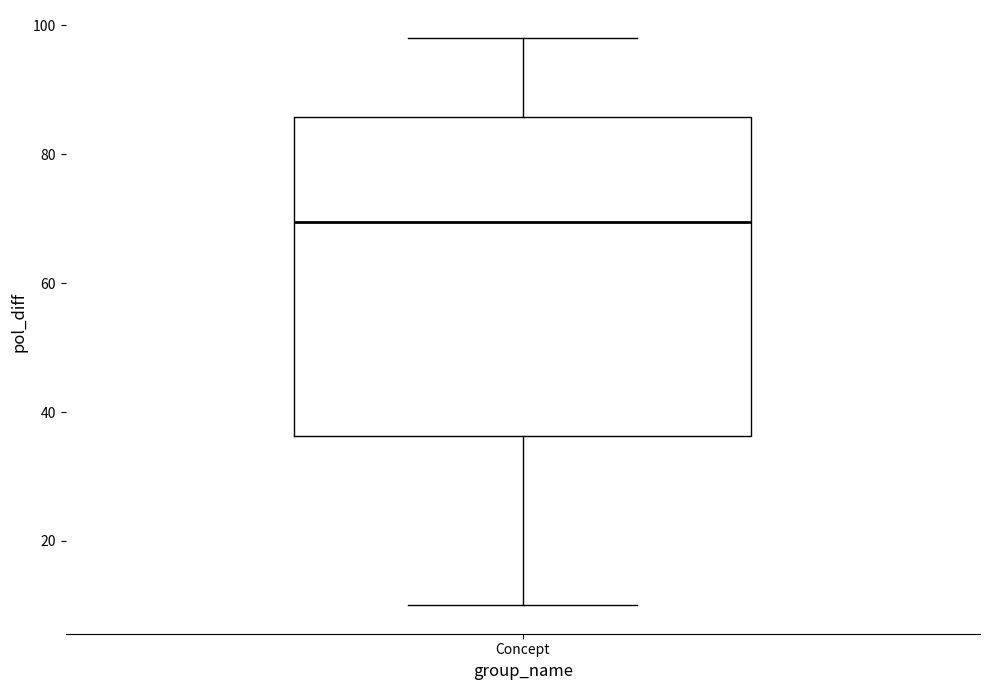

Read this box plot against the y-axis: the position of the median line, the range covered by the box, and the ends of both whiskers. The values are not printed on the chart, so give them approximately, as read against the axis.

median 70, box 36 to 86, whiskers 10 to 98